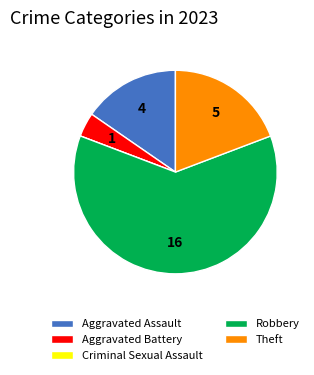

Does Robbery represent more than half of the total?

Yes